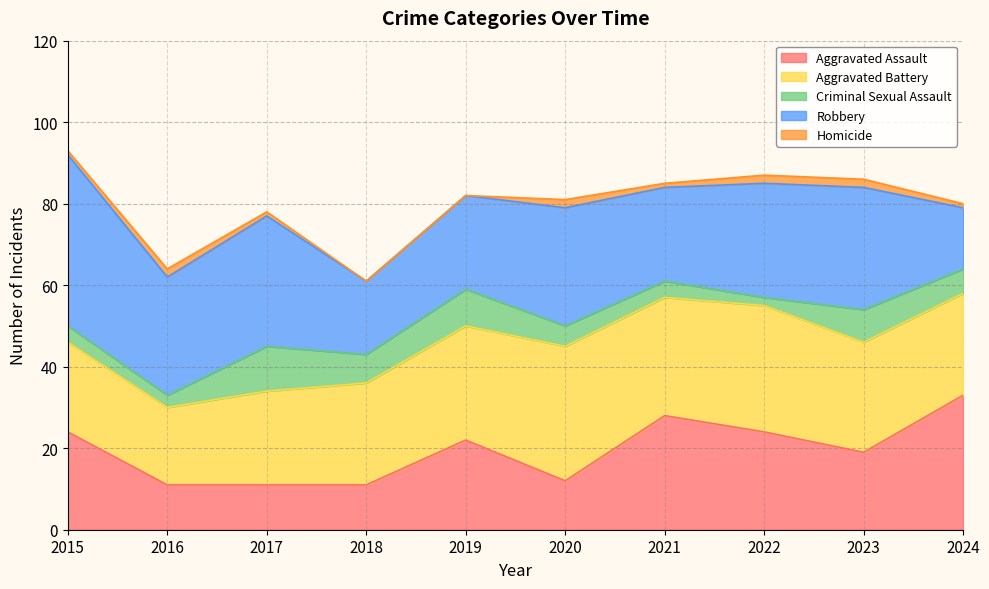

What is the highest value of the Aggravated Battery series?

33